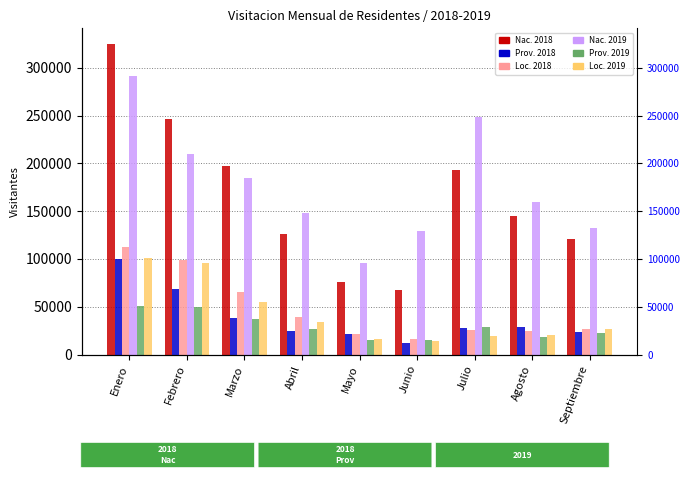

At how many categories does at least one series exceed 313287?

1